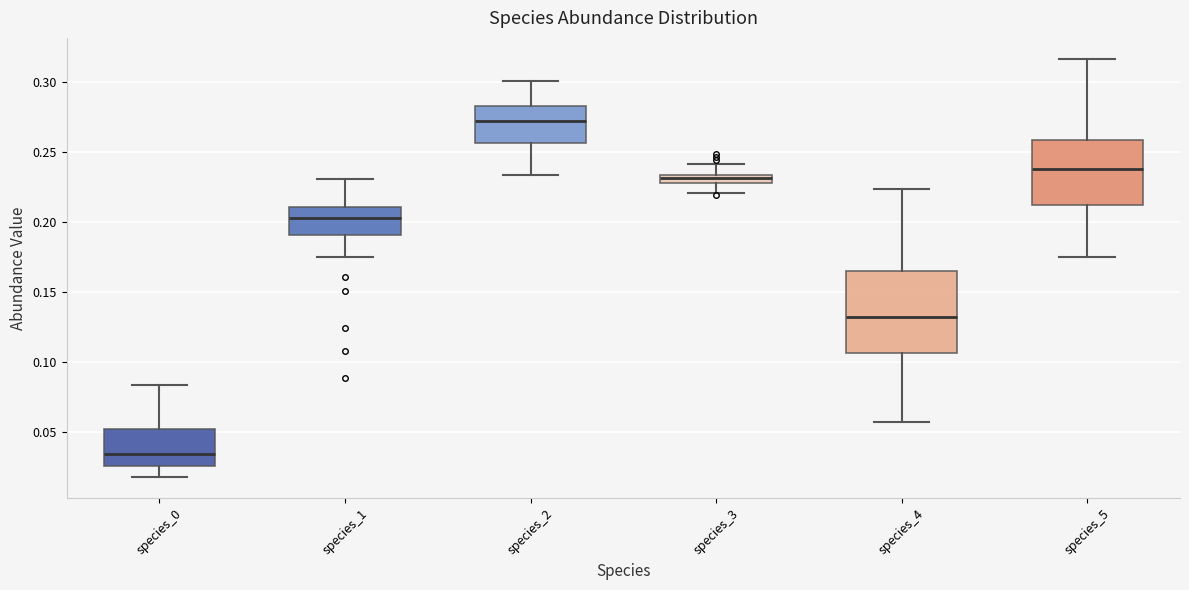

Where does the median line of the box for species_1 sit on the y-axis? The values are not printed on the chart, so give them approximately, as read against the axis.

0.205